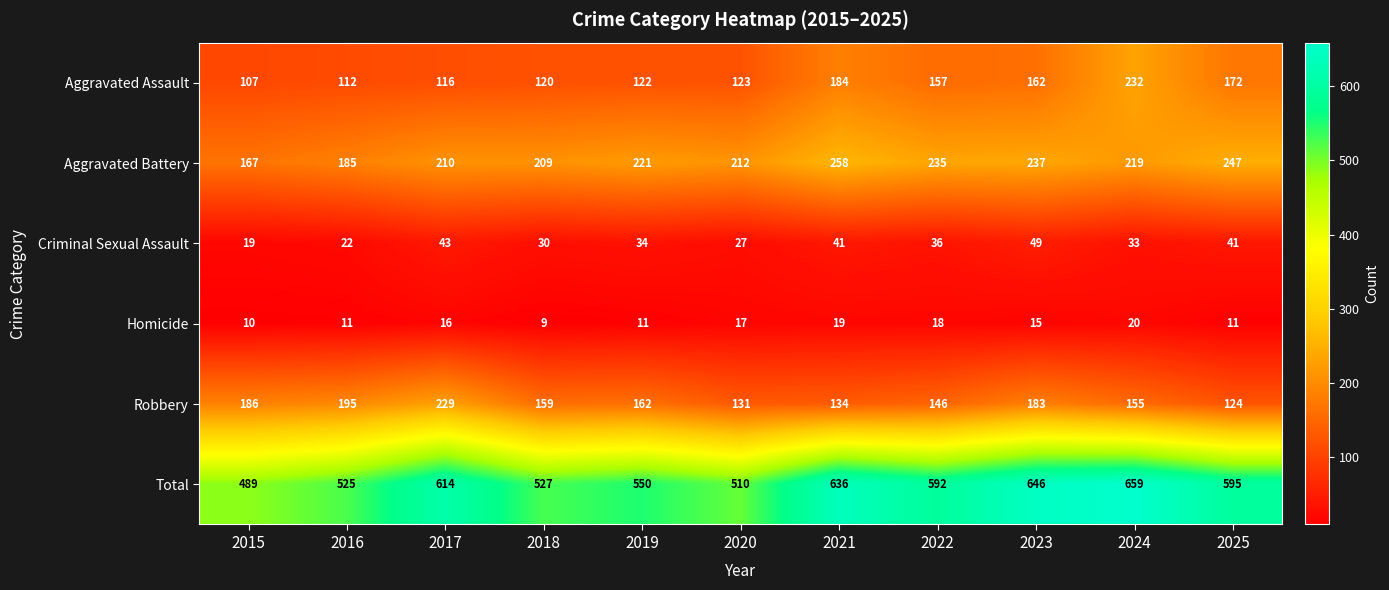

The value of Criminal Sexual Assault at 2023 is 49. True or false?

True